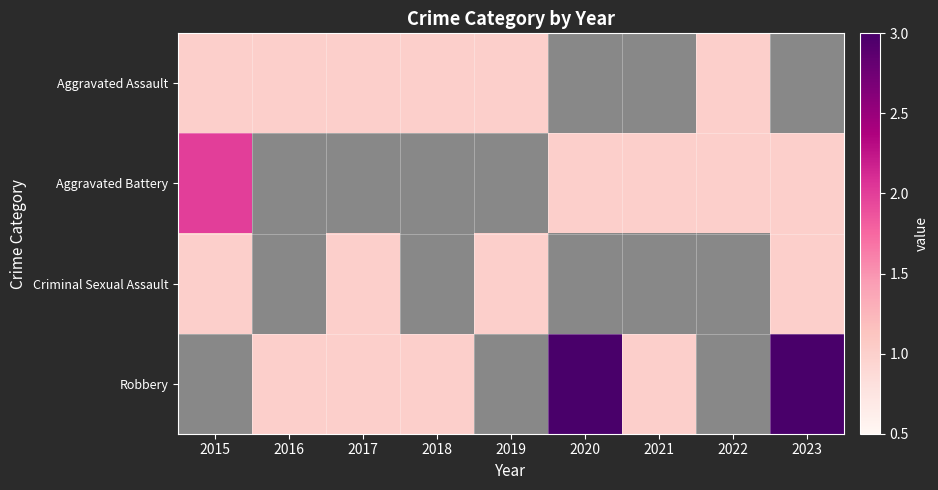

Where is Criminal Sexual Assault nearest to the value 1?

2015